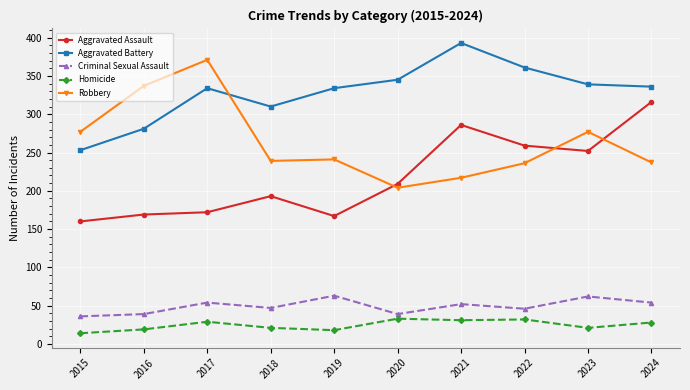

What is the value of the Homicide point at the 3rd from the left?

29